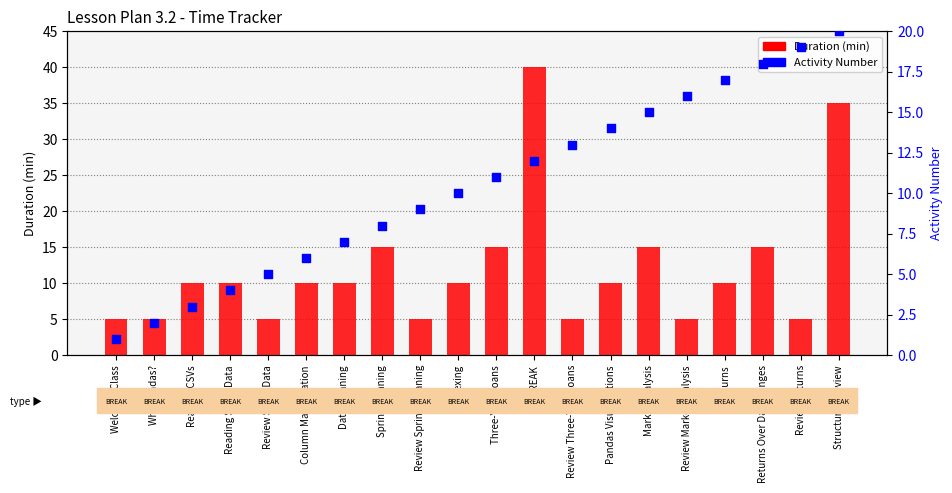

What are all the series names shown in the legend?

Duration (min), Activity Number